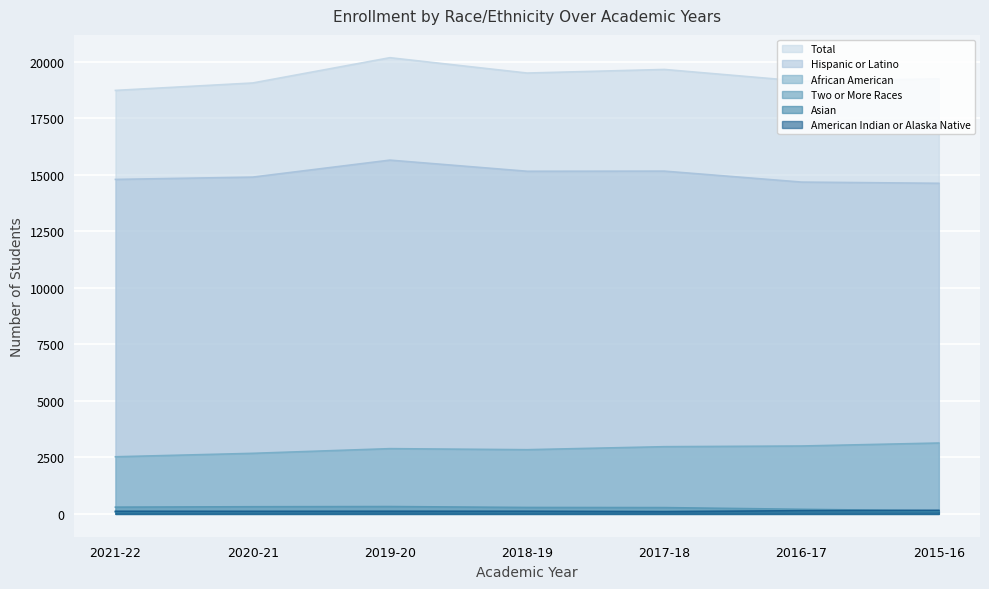

How many interior local peaks does the American Indian or Alaska Native series have?

1